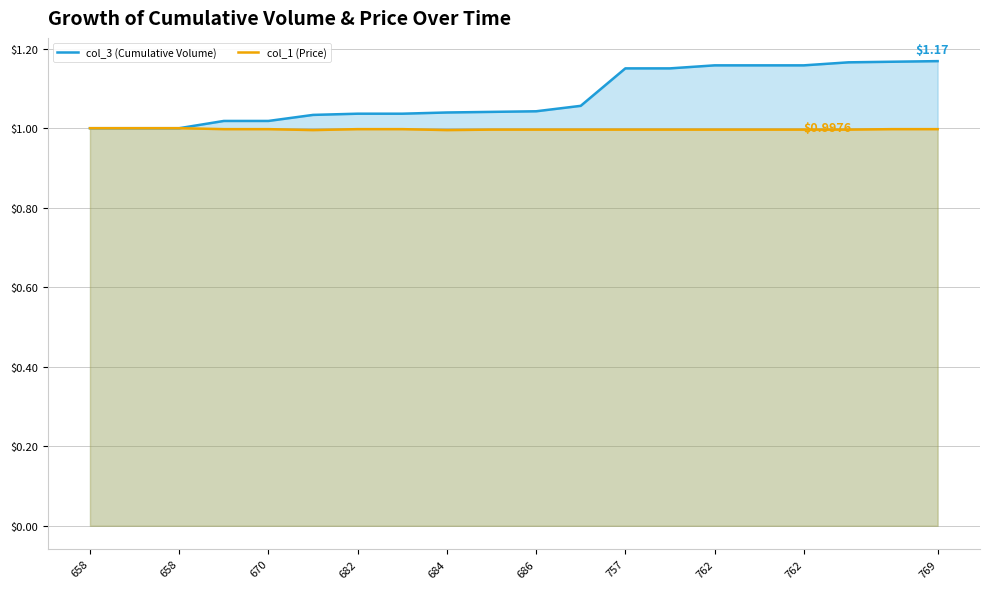

What are all the series names shown in the legend?

col_3 (Cumulative Volume), col_1 (Price)